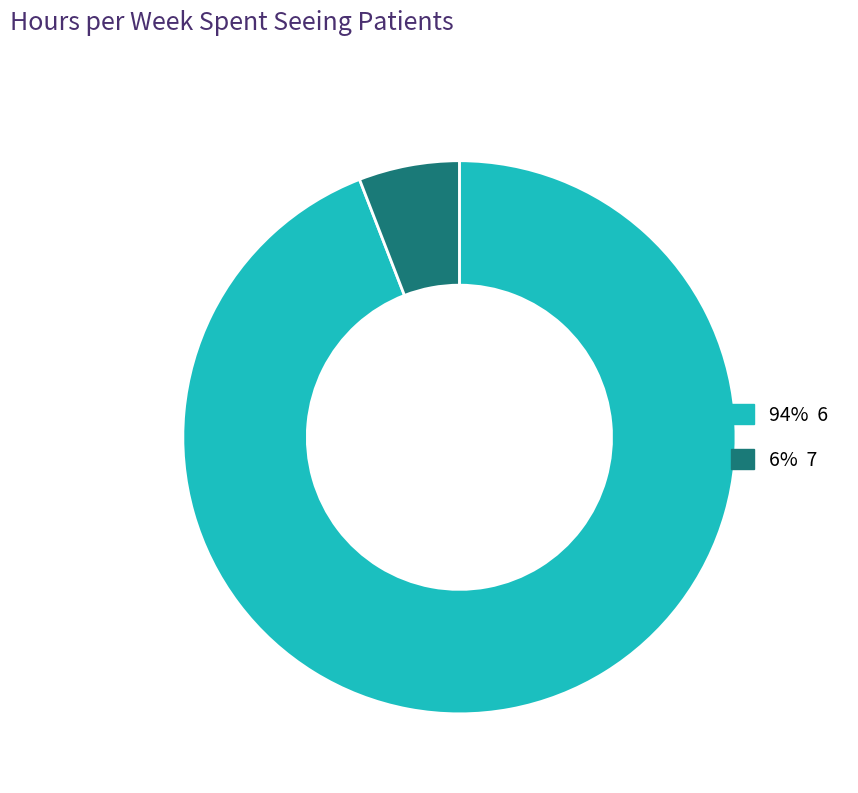

Does any single category account for the majority?

Yes